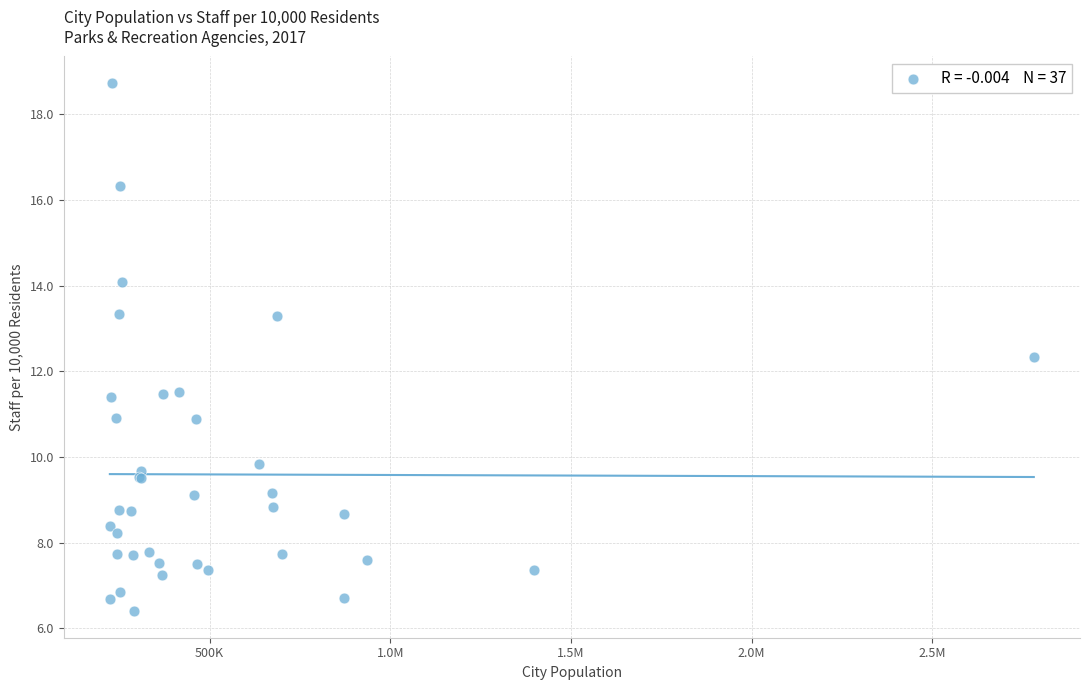

What Y value in the scatter plot is closest to 12?

12.3